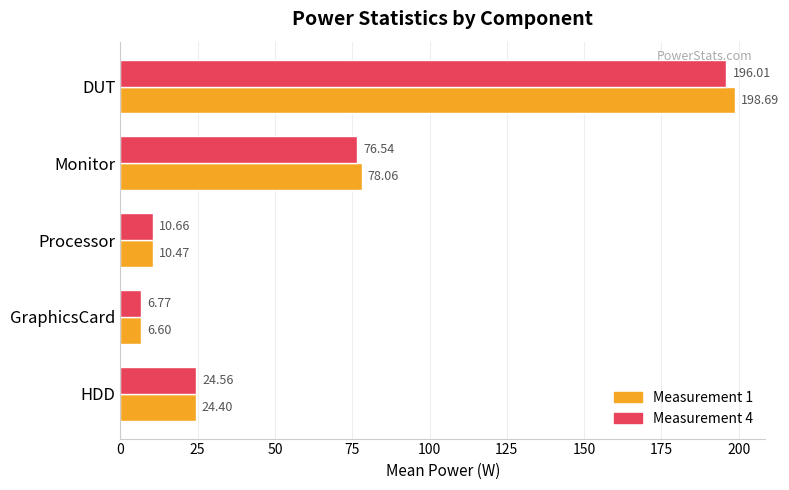

What is the difference between the maximum and minimum values in the Measurement 1 series?

192.1